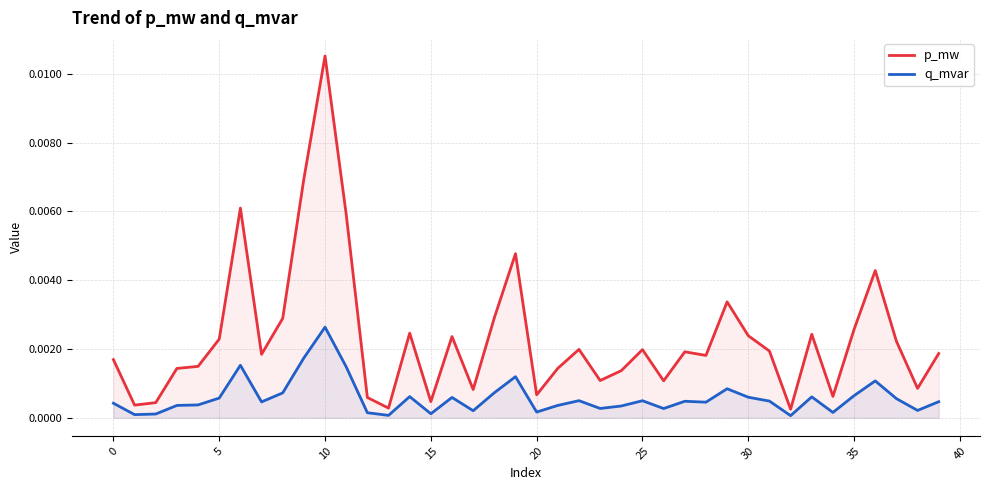

Which label corresponds to the smallest value in the chart?

32